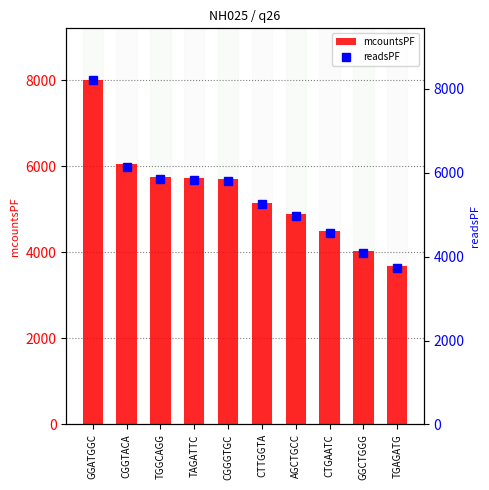

Between TGGCAGG and CGGGTGC, which series saw the biggest shift?

readsPF